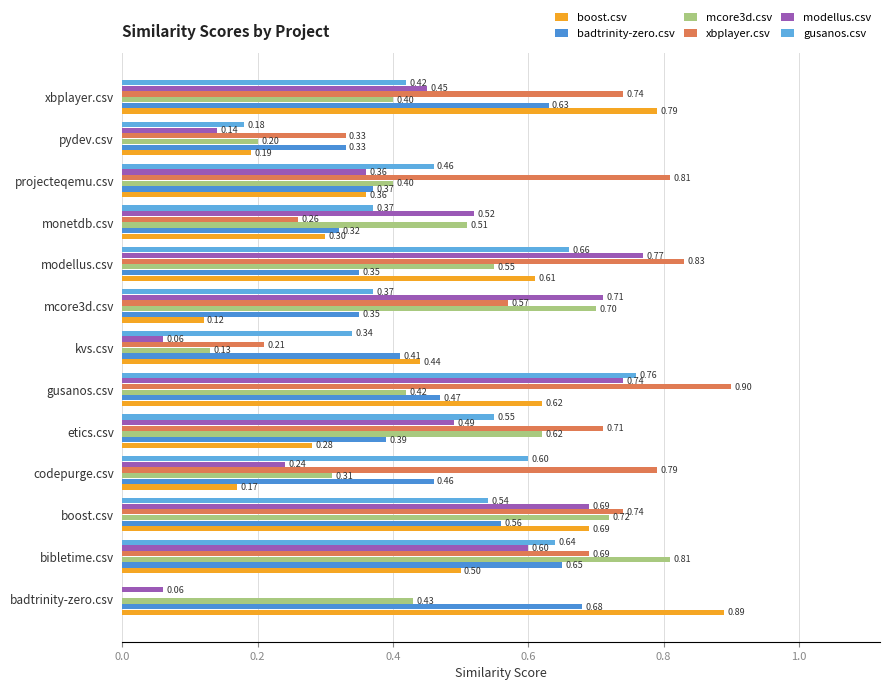

At how many categories does at least one series exceed 0?

13